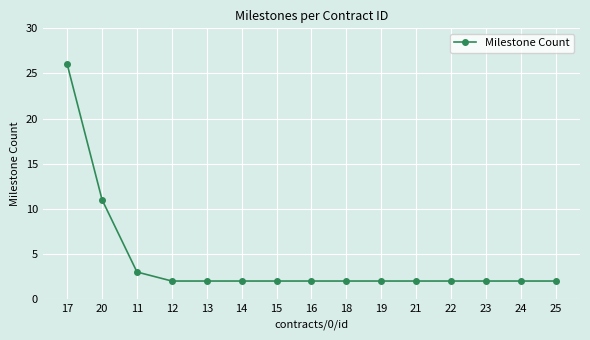

What is the label of the 13th point from the left?

23